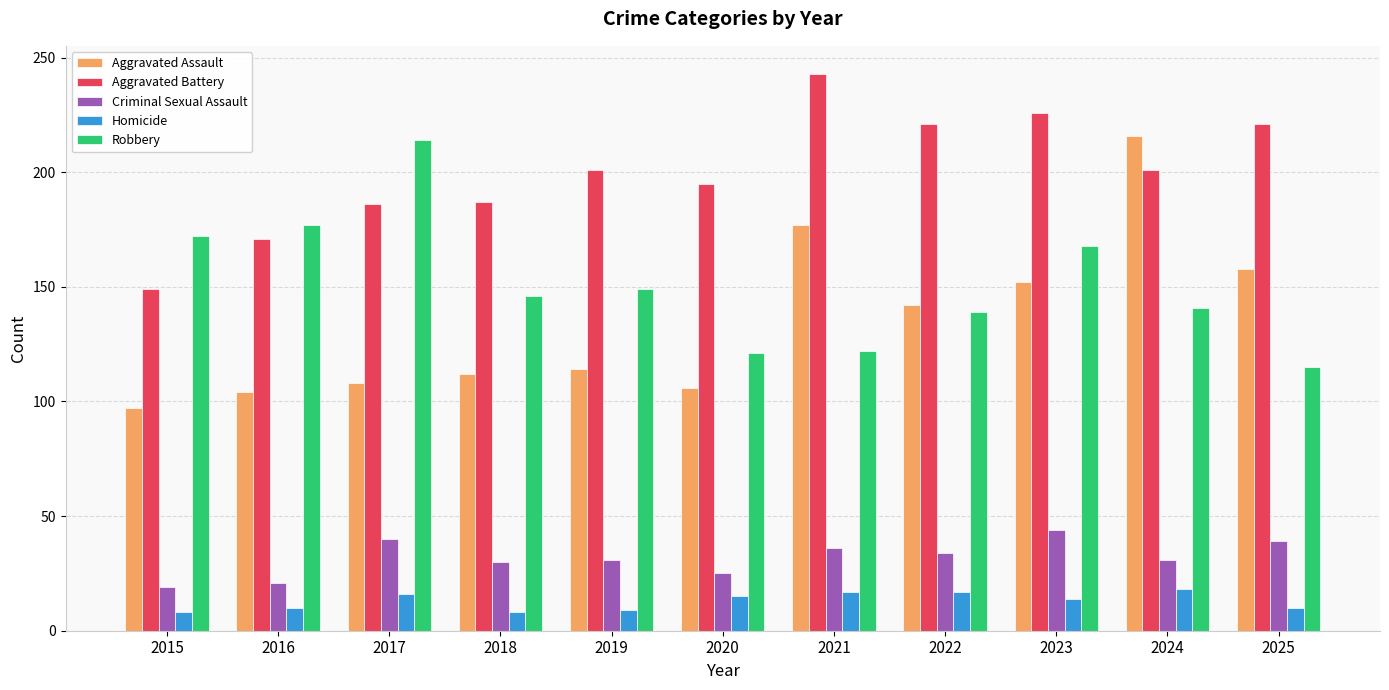

What are all the series names shown in the legend?

Aggravated Assault, Aggravated Battery, Criminal Sexual Assault, Homicide, Robbery